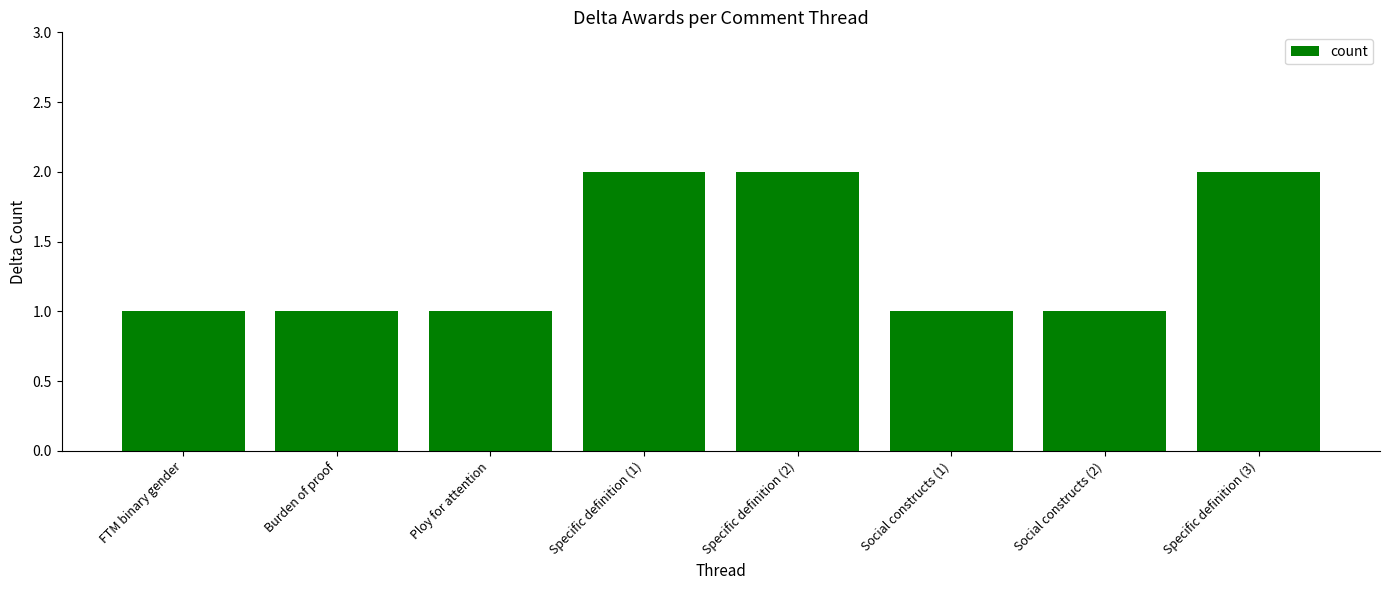

What is the difference between the maximum and minimum values?

1